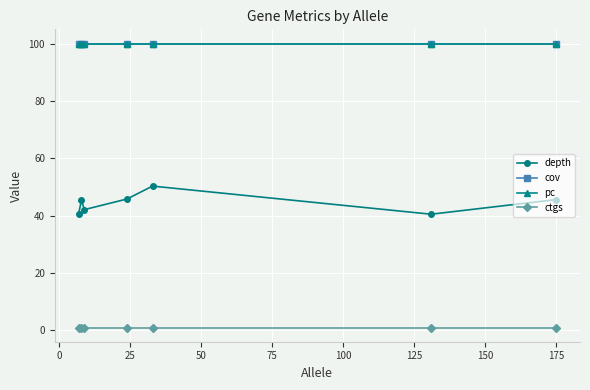

Reading left to right, what are all the values shown in this chart?

depth: 40.7	45.4	42.1	45.8	50.3	40.5	45.6
cov: 100.0	100.0	100.0	100.0	100.0	100.0	100.0
pc: 100.0	100.0	100.0	100.0	100.0	100.0	100.0
ctgs: 1.0	1.0	1.0	1.0	1.0	1.0	1.0